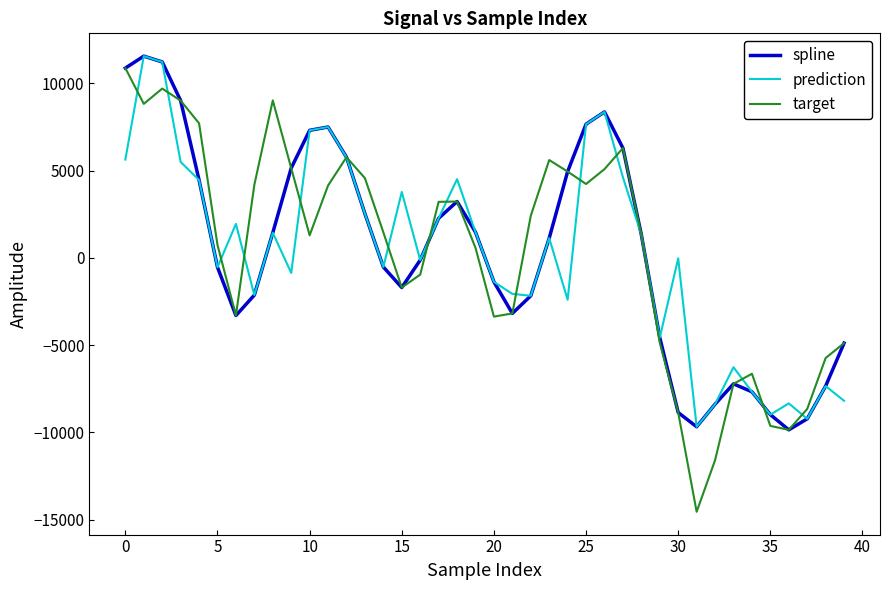

How many lines are shown in the chart?

3